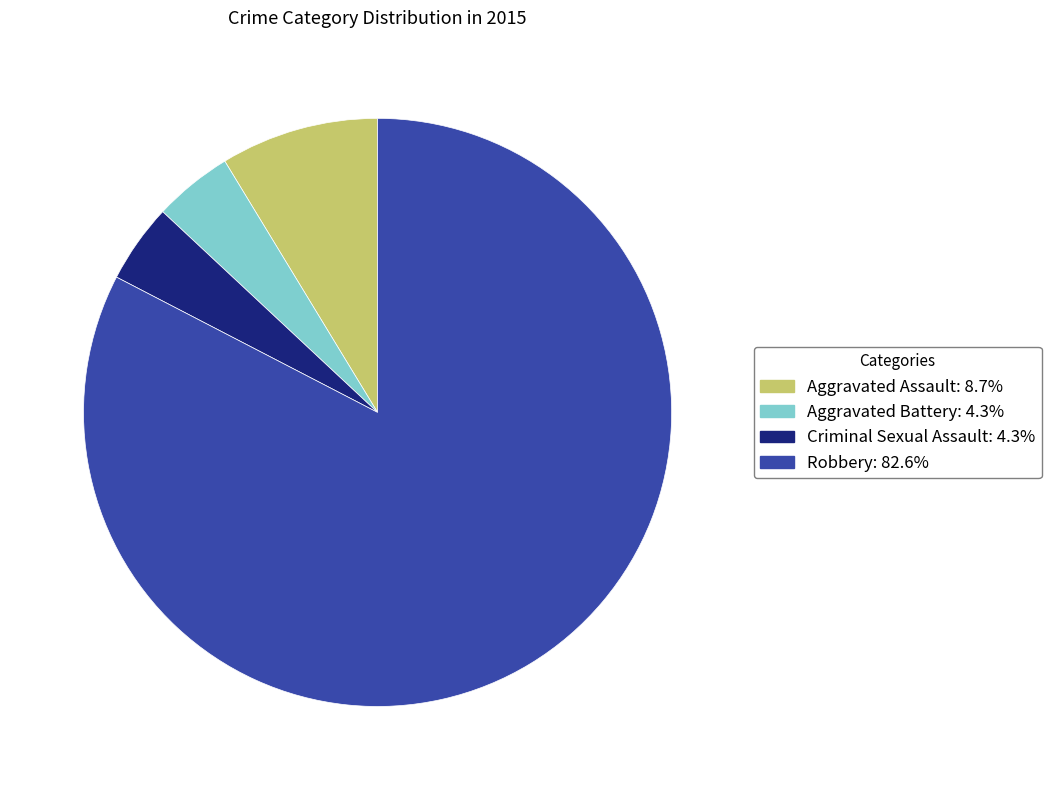

Is Criminal Sexual Assault the majority of the pie?

No